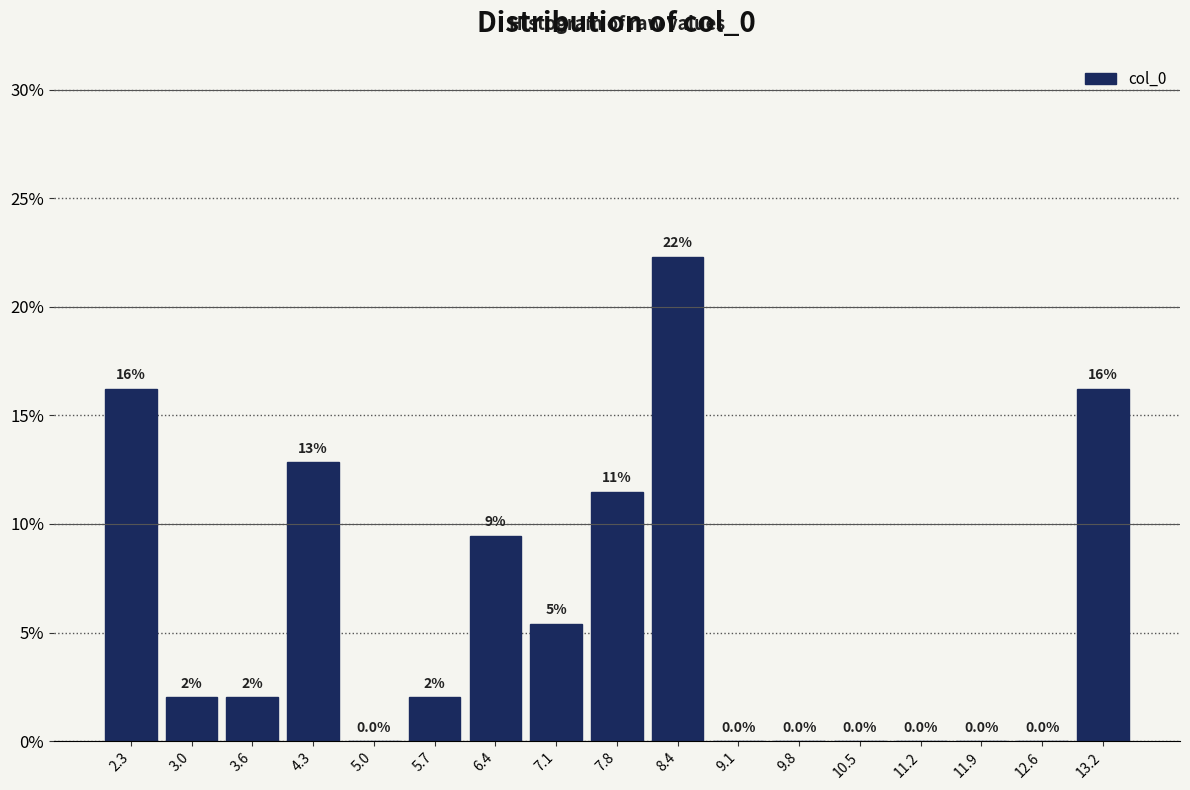

Over which range of the x-axis is the bar tallest?

8.1 to 8.8